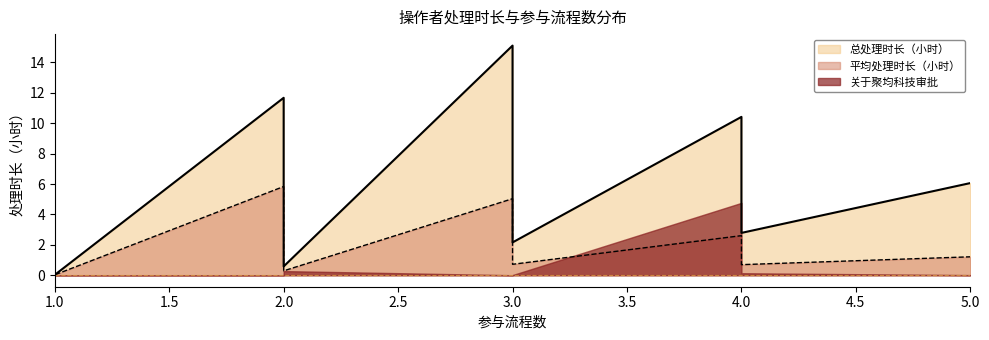

True or false: 总处理时长（小时） and 平均处理时长（小时） cross at least once.

False